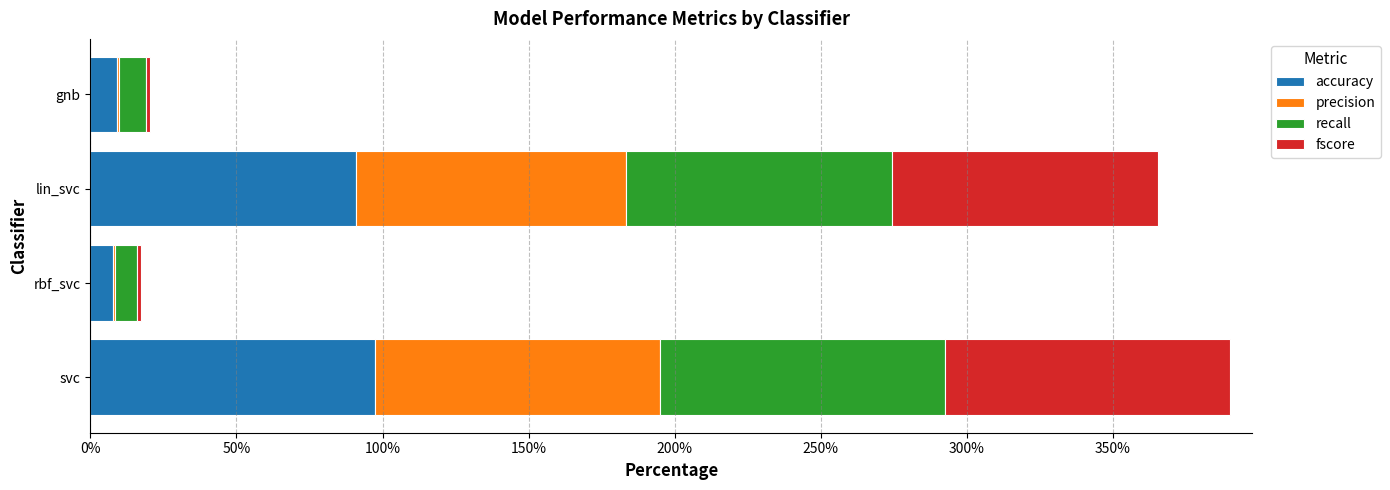

What are all the series names shown in the legend?

accuracy, precision, recall, fscore